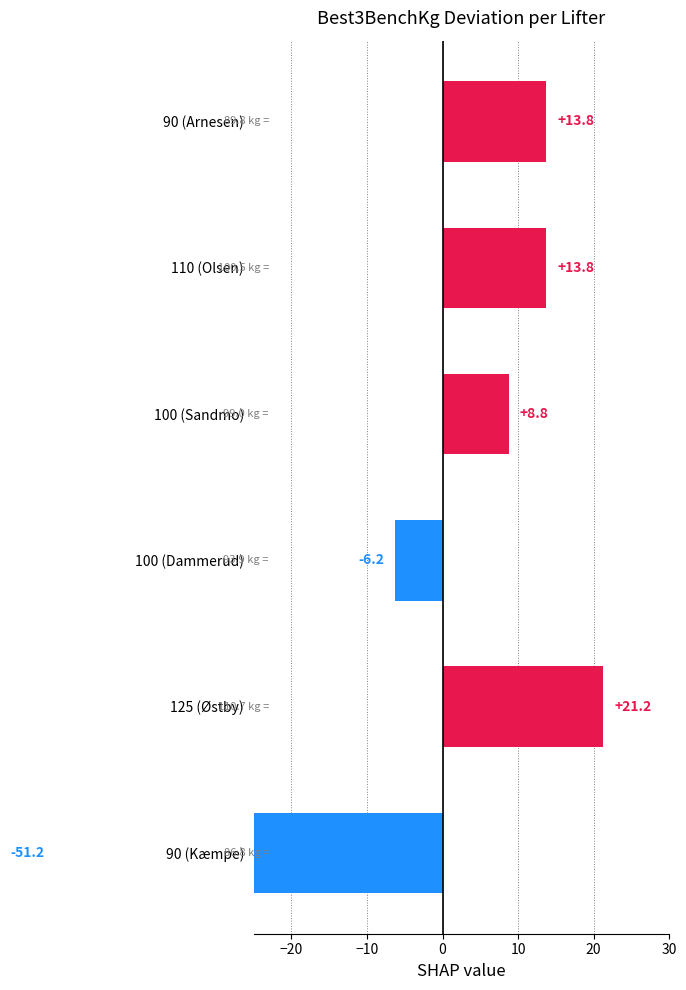

Reading left to right, extract all data points from this chart.

13.8	13.8	8.8	-6.2	21.2	-51.2